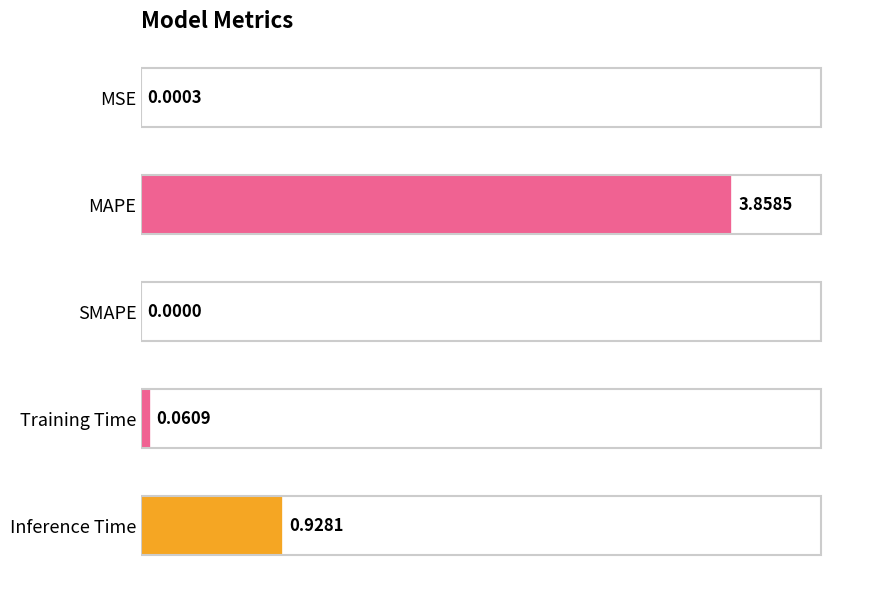

Which has a higher value, MSE or Training Time?

Training Time